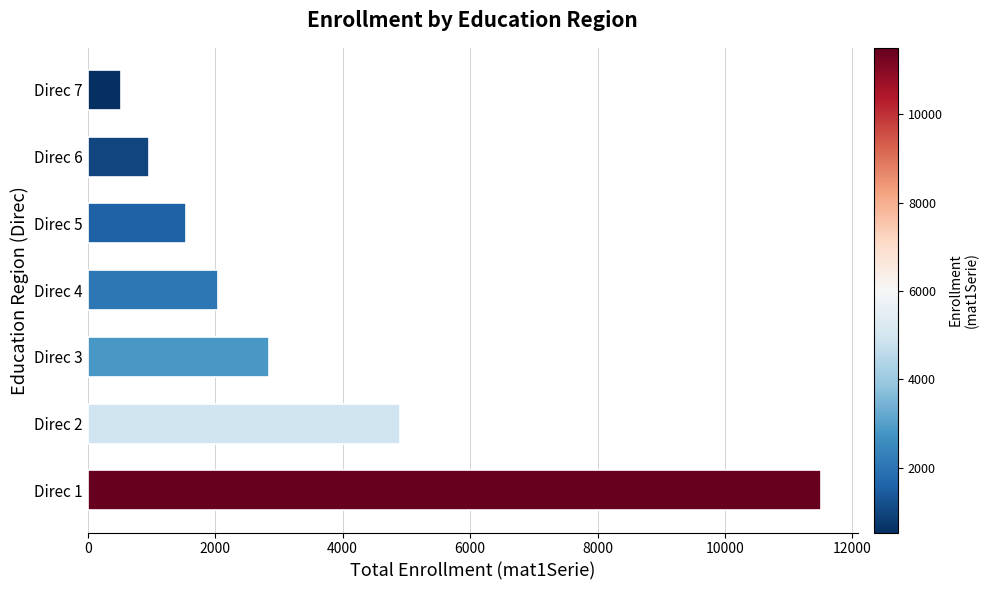

How many data points are less than 2041?

3